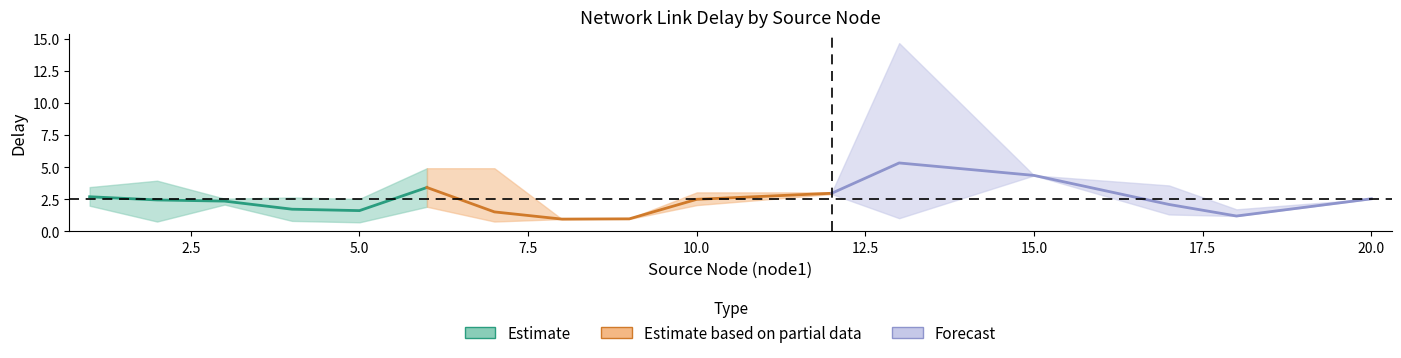

What are all the series names shown in the legend?

Estimate, Estimate based on partial data, Forecast